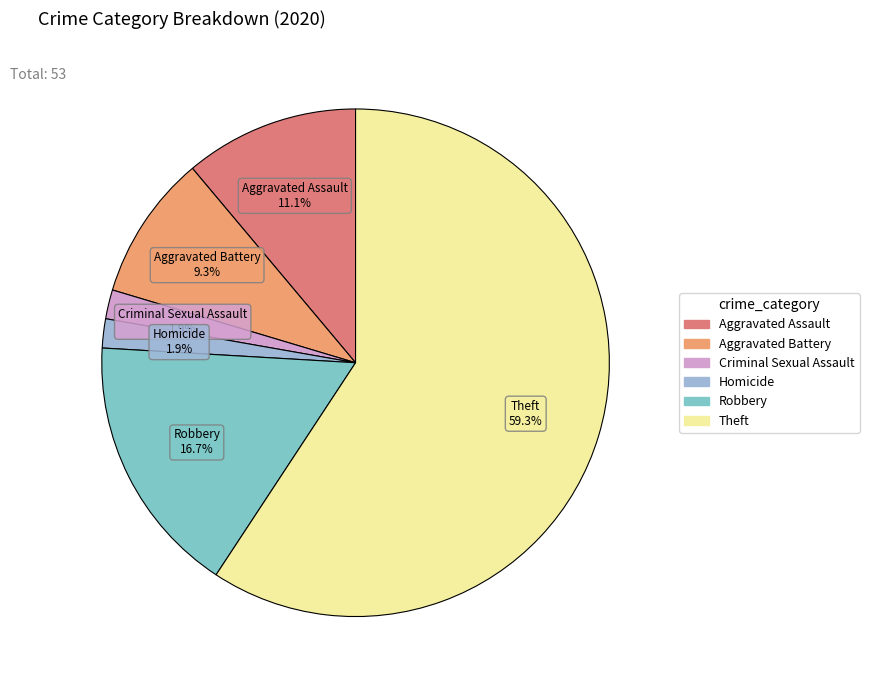

Is there any slice that represents more than half of the pie?

Yes